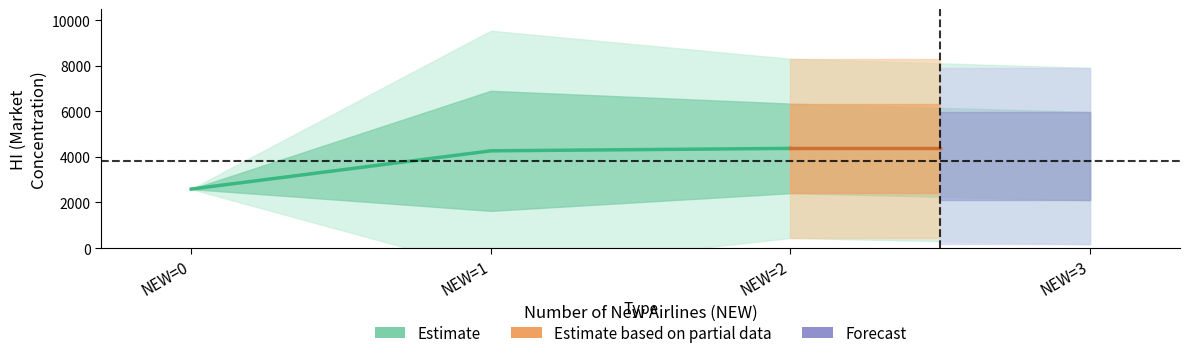

Is it true that NEW_1 equals 9342.4 at 7?

False